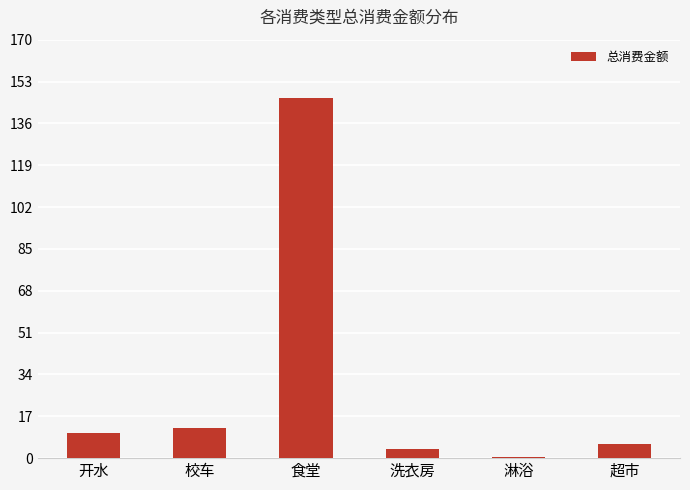

True or false: the data shows 83.8 at 食堂.

False